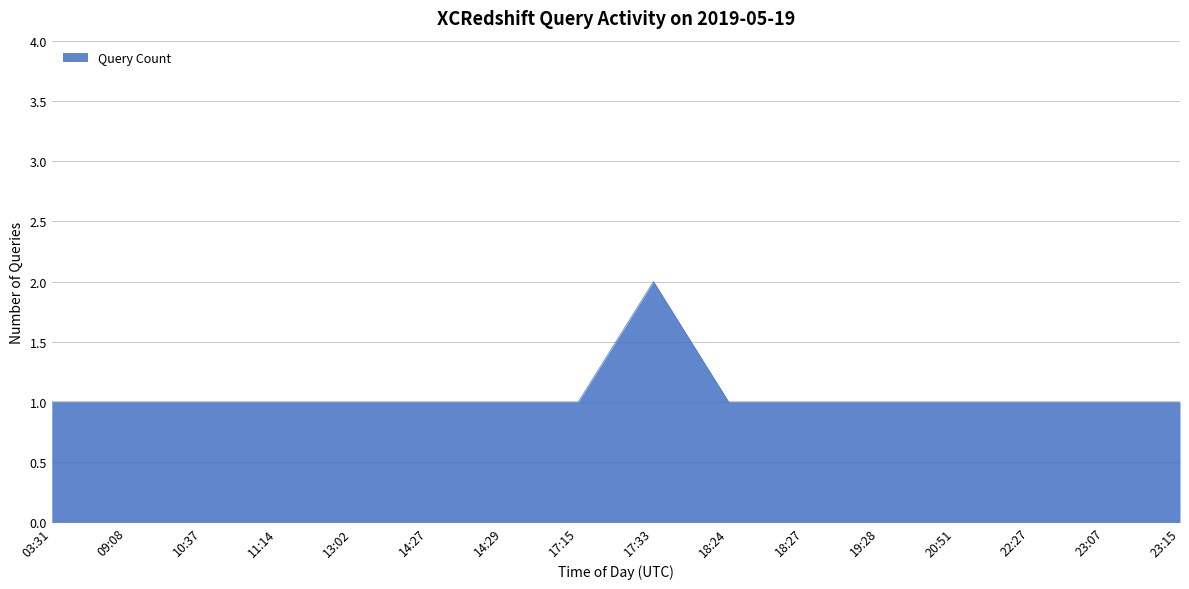

Which category has the highest value across all series?

17:33